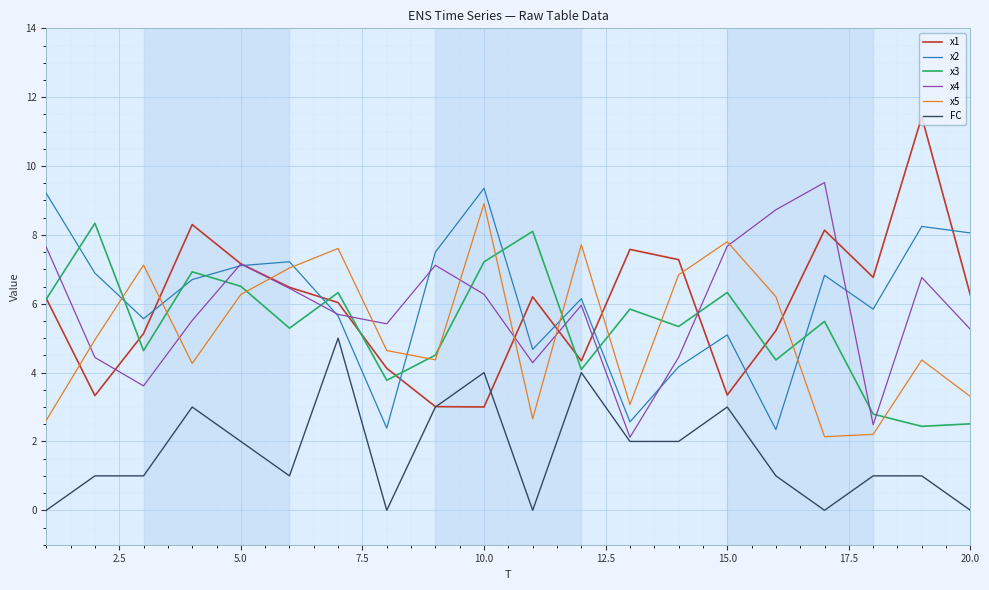

What is the greatest value displayed?

11.4